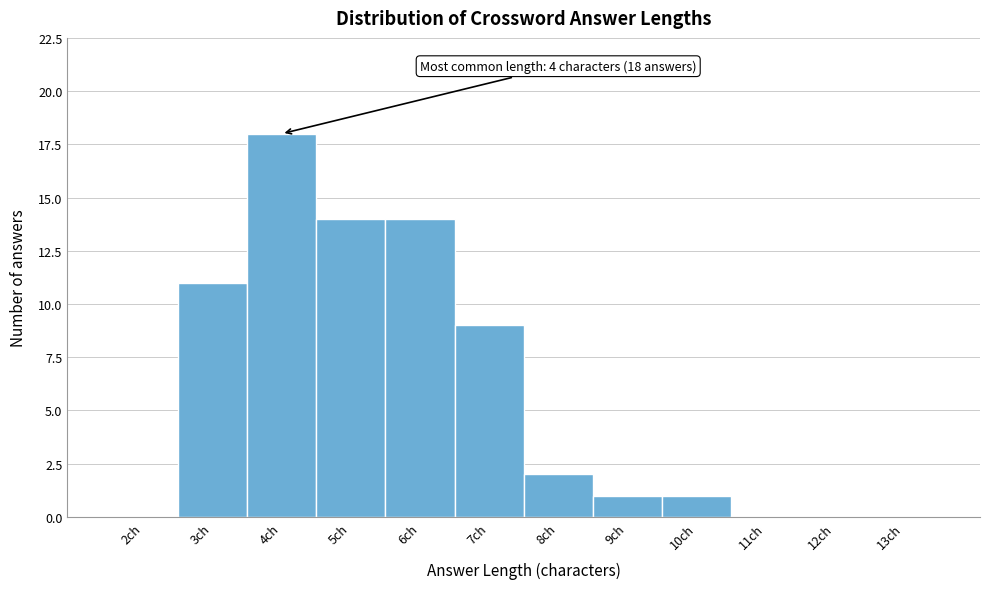

Reading right to left, what are all the values shown in this chart?

13ch=0	12ch=0	11ch=0	10ch=1	9ch=1	8ch=2	7ch=9	6ch=14	5ch=14	4ch=18	3ch=11	2ch=0